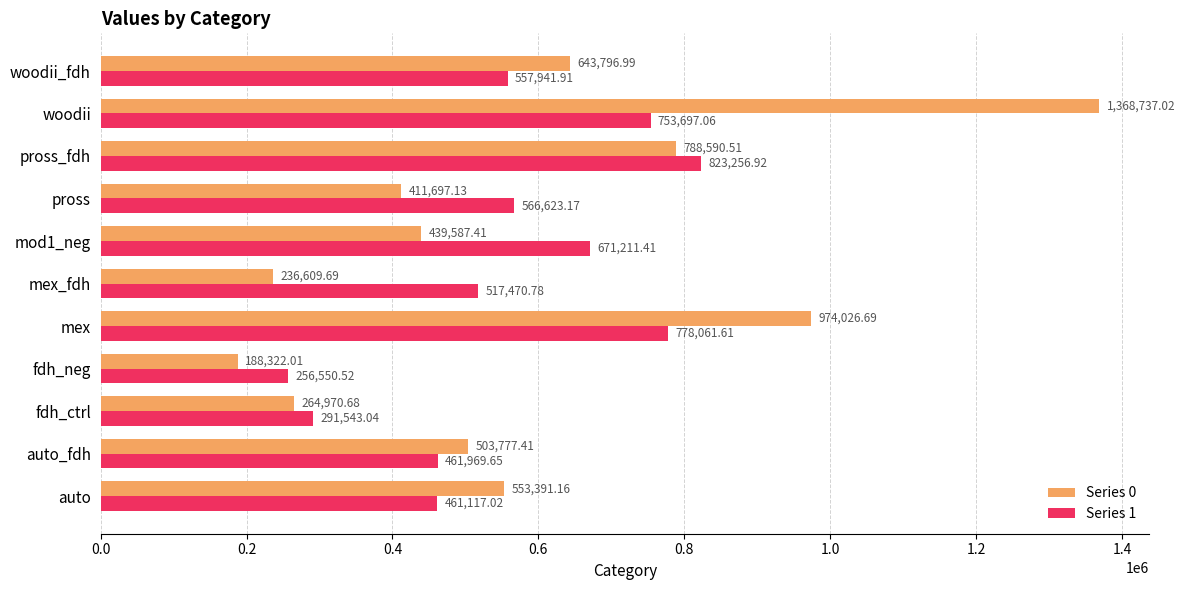

At which category does the chart reach its peak across all series?

woodii